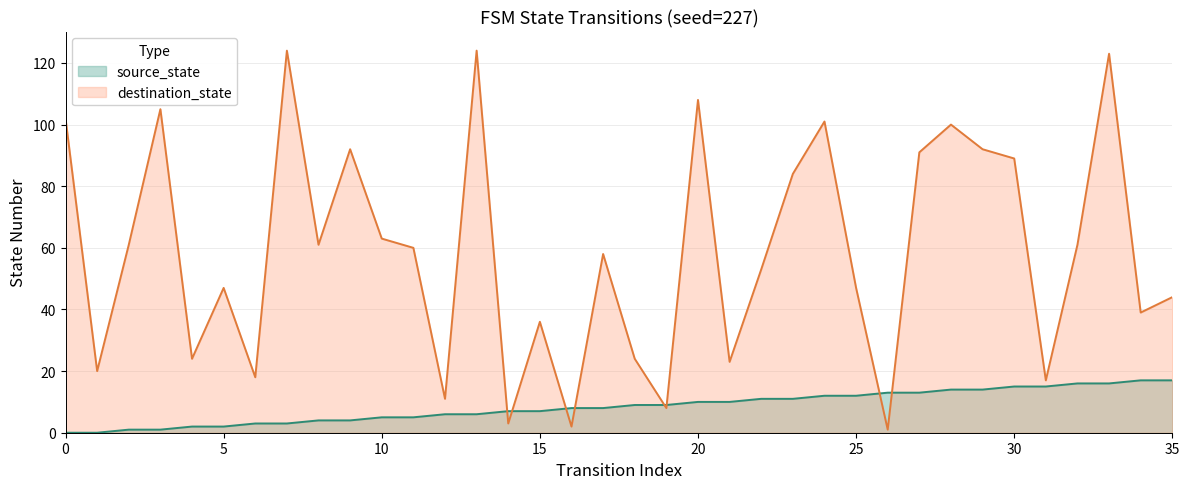

Rank the series by their maximum value, from lowest to highest.

source_state, destination_state